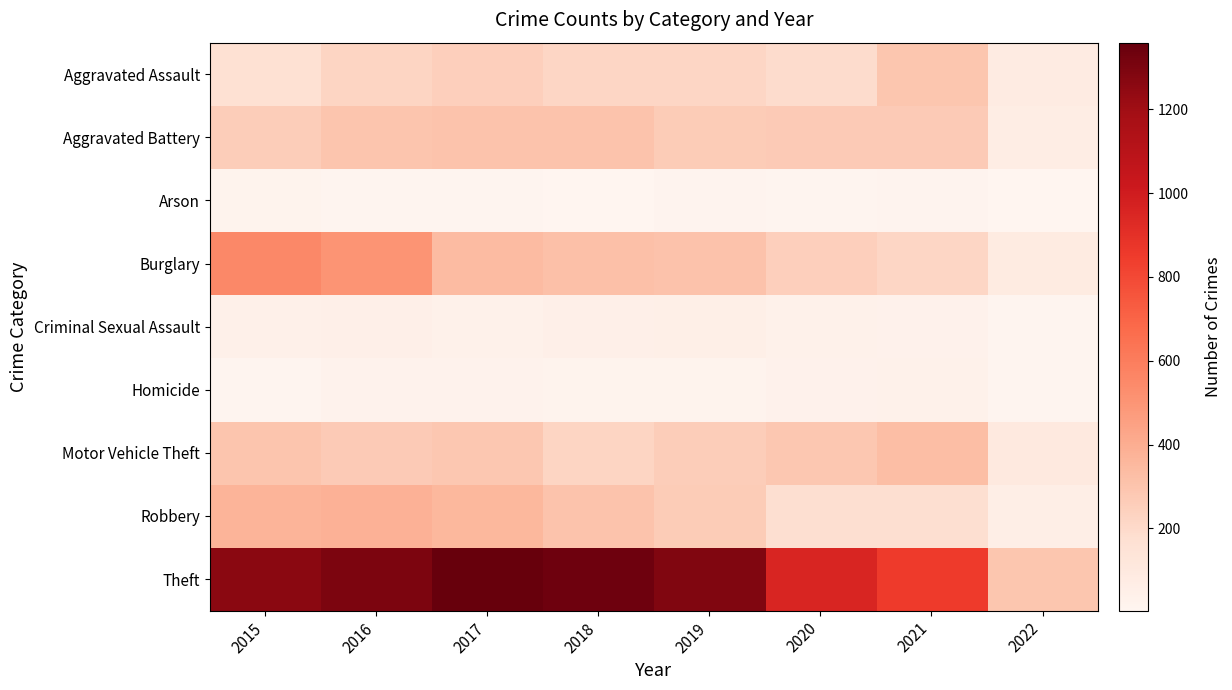

Rank the series by their maximum value, from lowest to highest.

Arson, Homicide, Criminal Sexual Assault, Aggravated Assault, Aggravated Battery, Motor Vehicle Theft, Robbery, Burglary, Theft